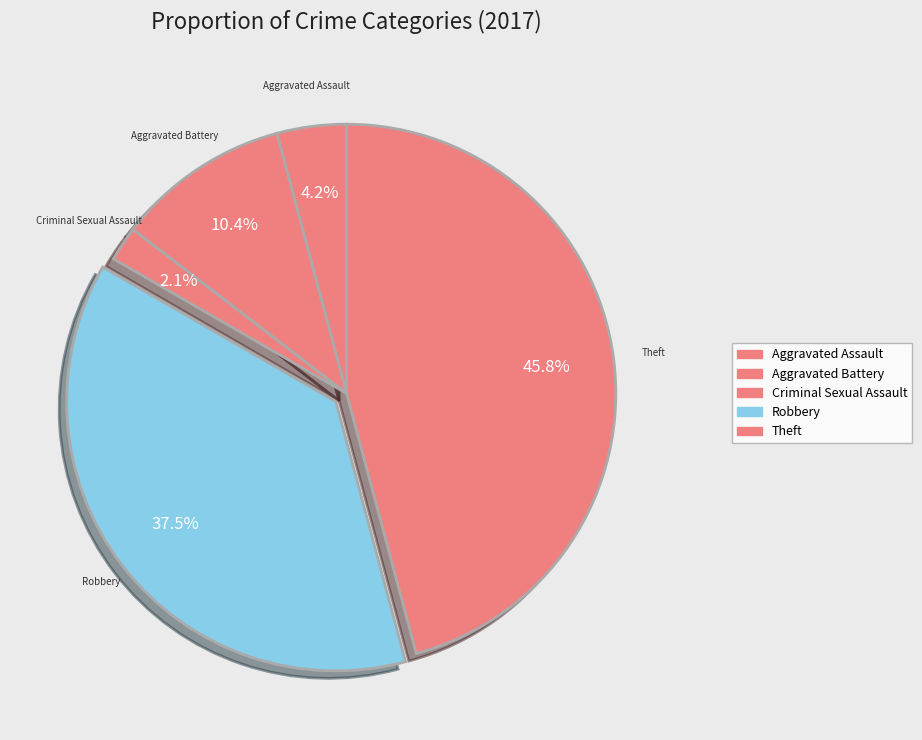

To the nearest percent, what is the difference between the largest and smallest slice percentages?

44%